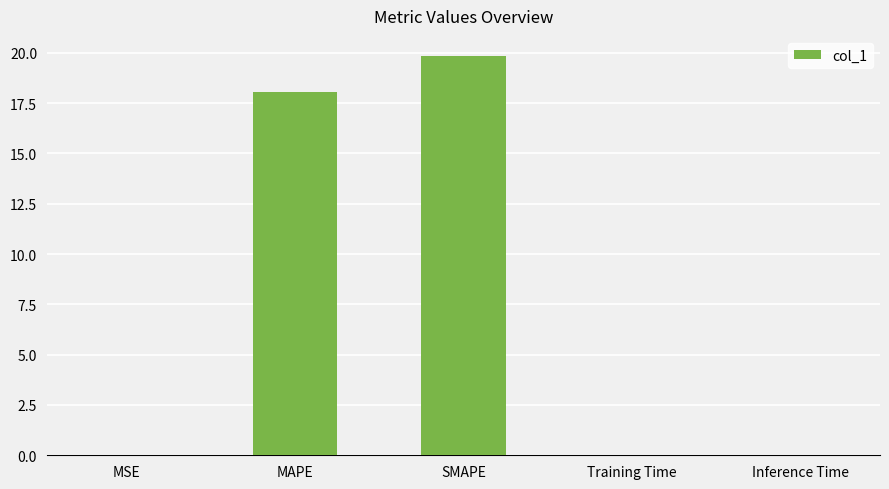

Are the bars horizontal?

No